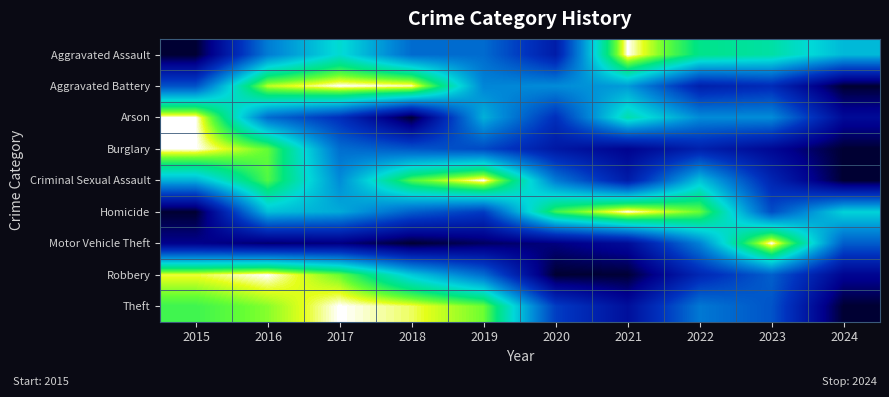

What is the greatest value displayed?

1.0